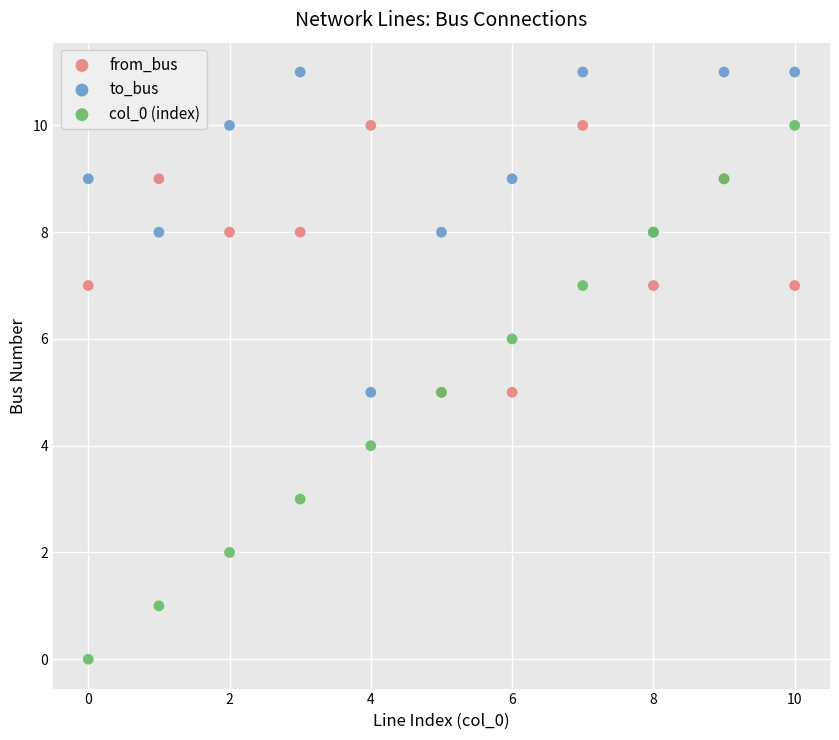

What are all the series names shown in the legend?

from_bus, to_bus, col_0 (index)